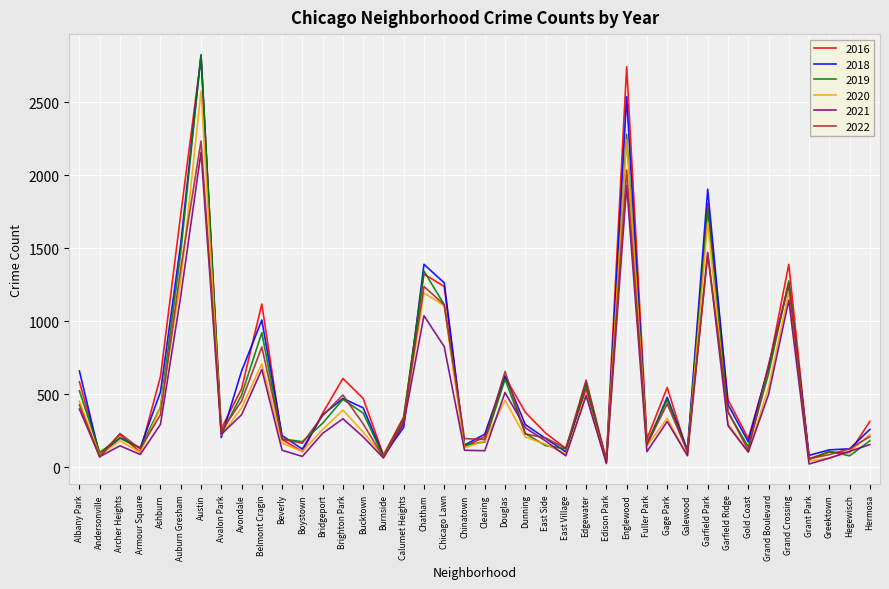

How many lines are shown in the chart?

6